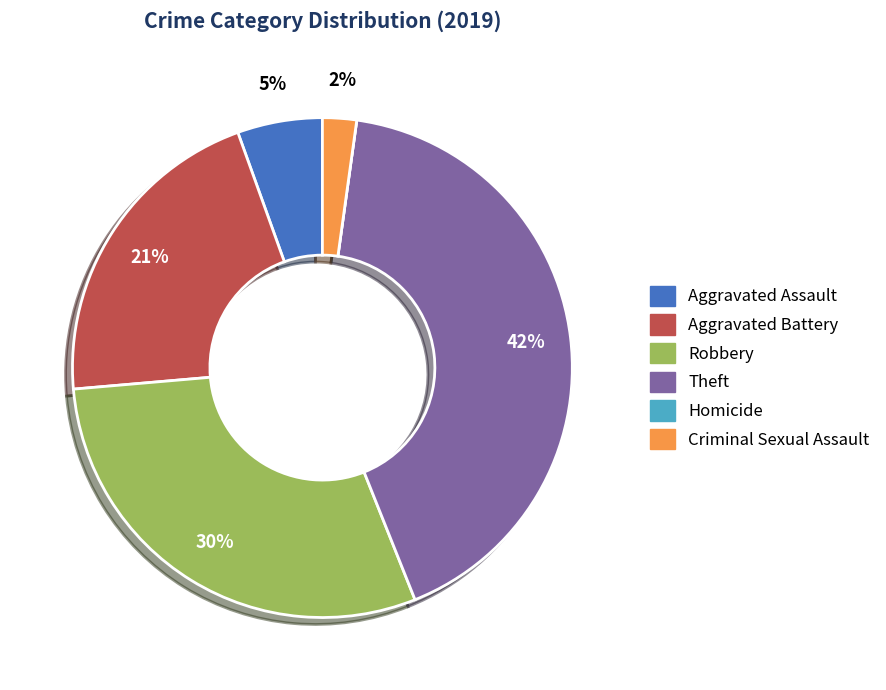

The Theft slice represents 42% of the pie. True or false?

True